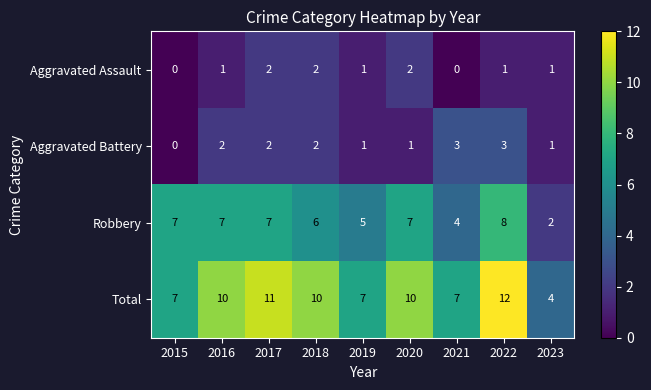

Which series has the widest spread of values?

Total